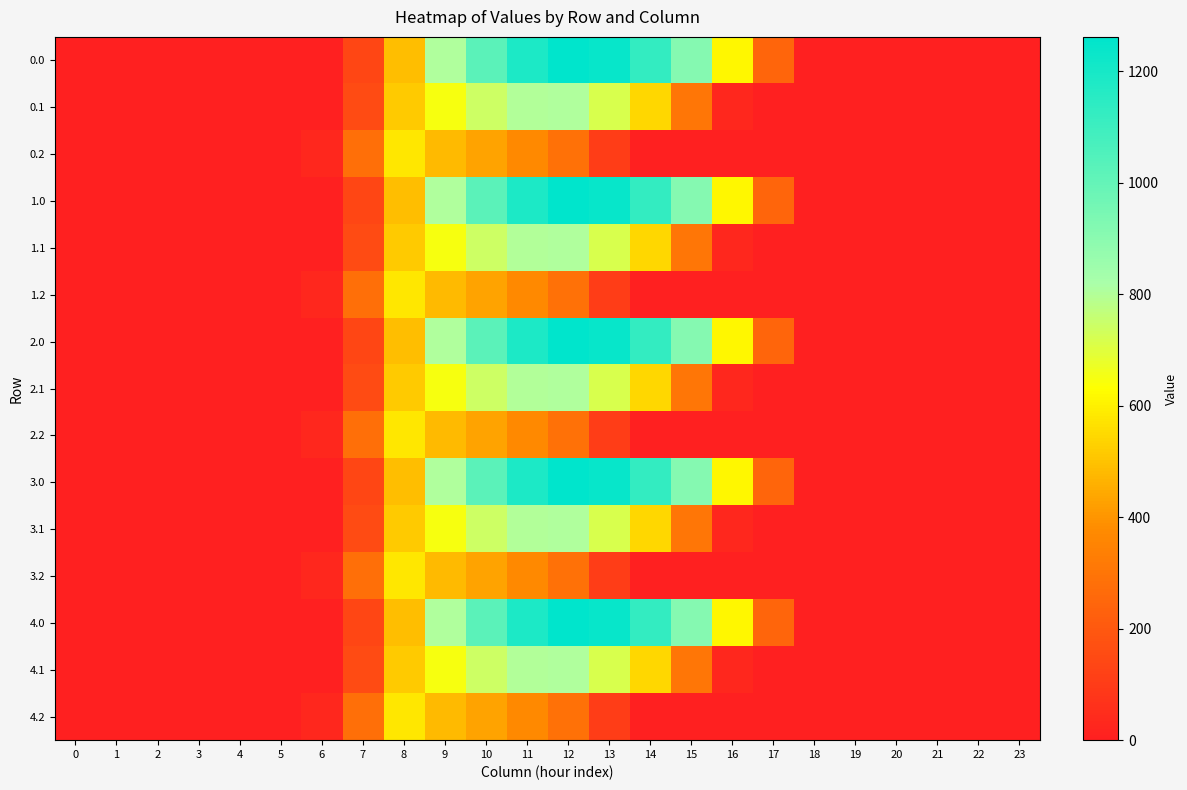

At how many categories does at least one series exceed 766?

7